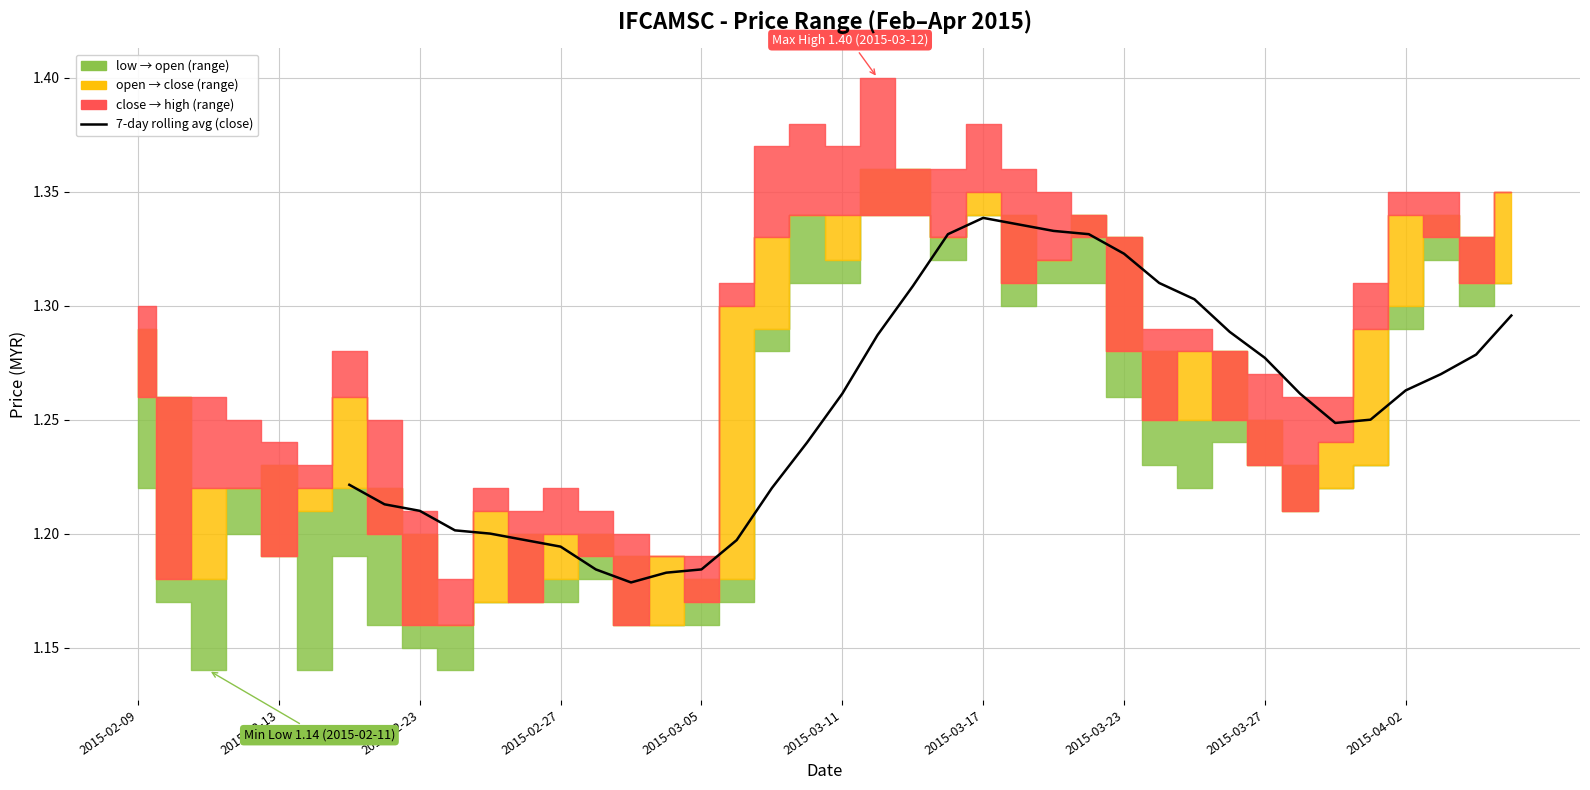

How many lines are shown in the chart?

1